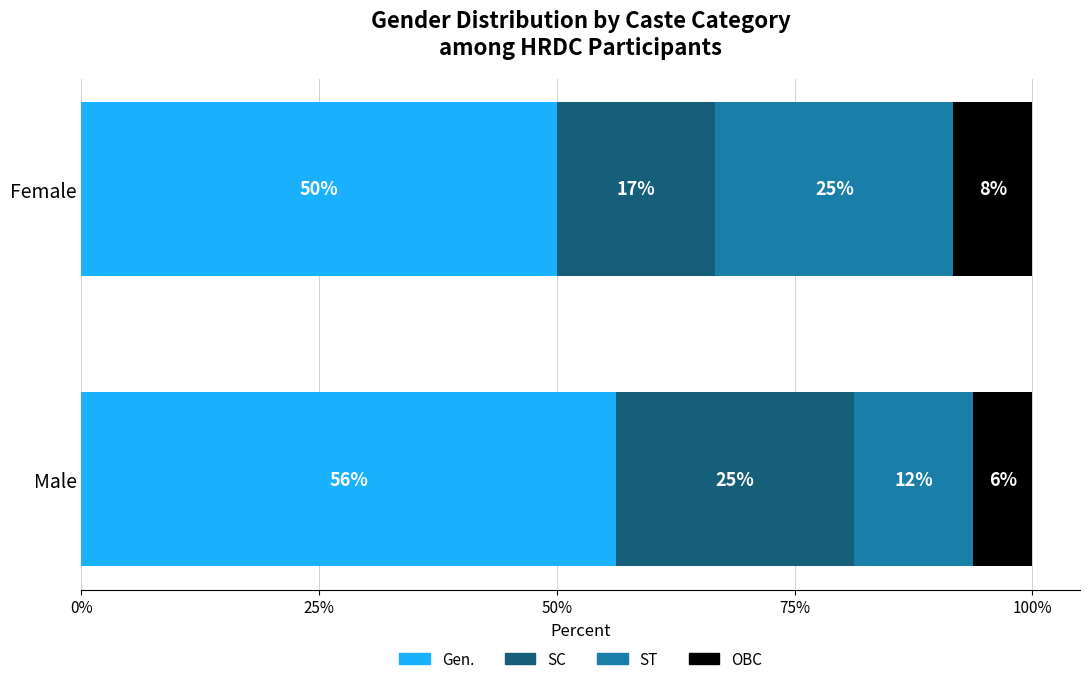

Which category has the lowest value in the Gen. series?

Female